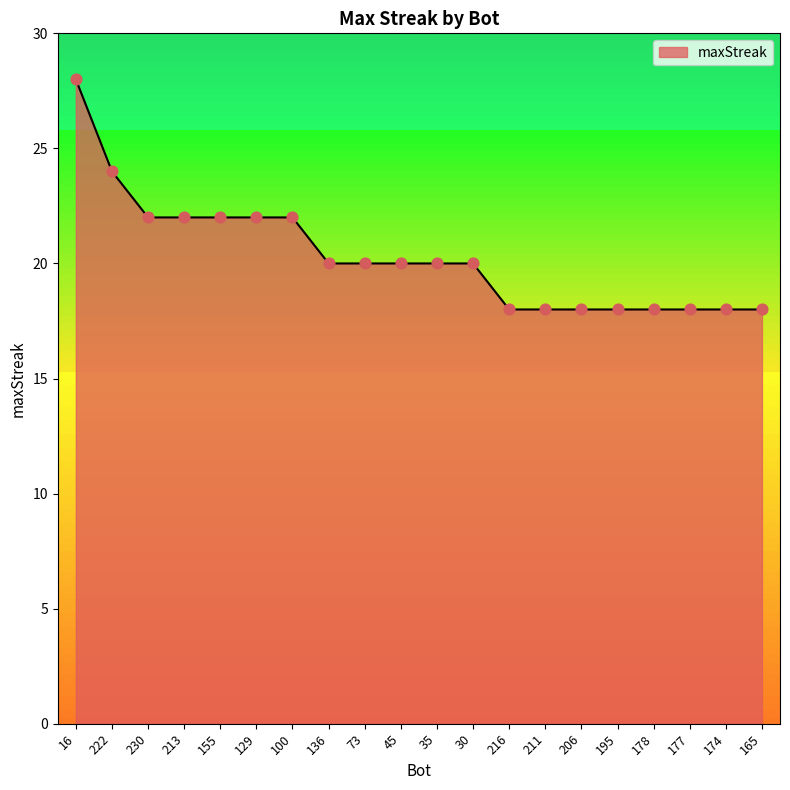

Approximately how many times larger is the value at 30 compared to 16?

0.7